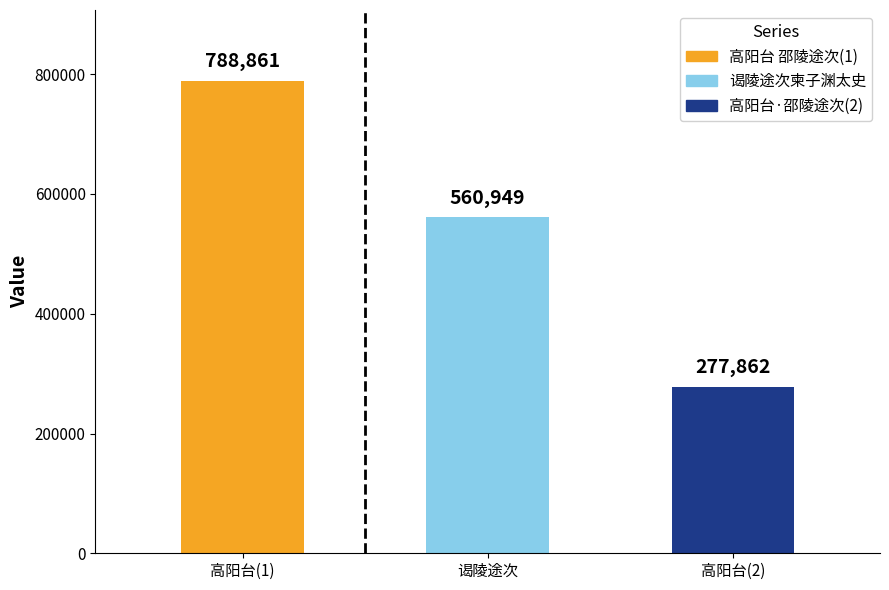

Which has a higher value, 高阳台(2) or 谒陵途次?

谒陵途次